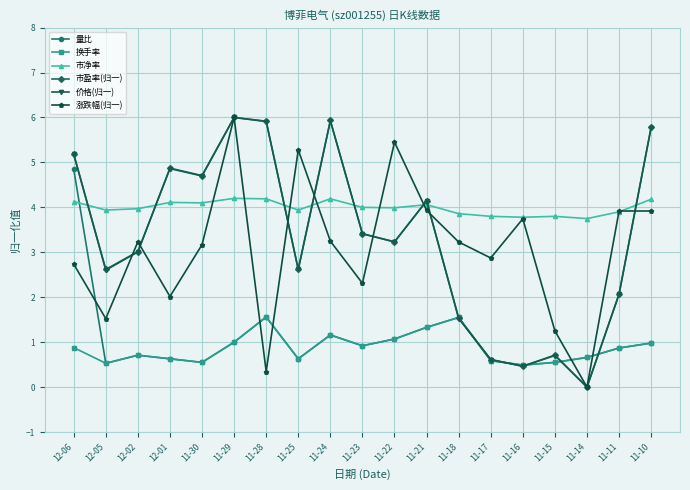

What is the label of the 7th point from the right?

11-18